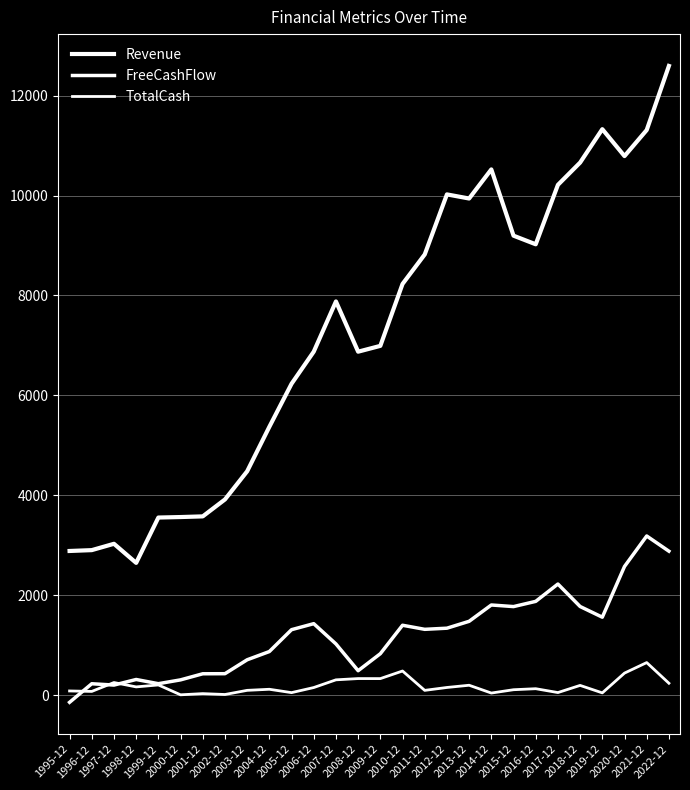

Is this an area chart (filled region under the line)?

No